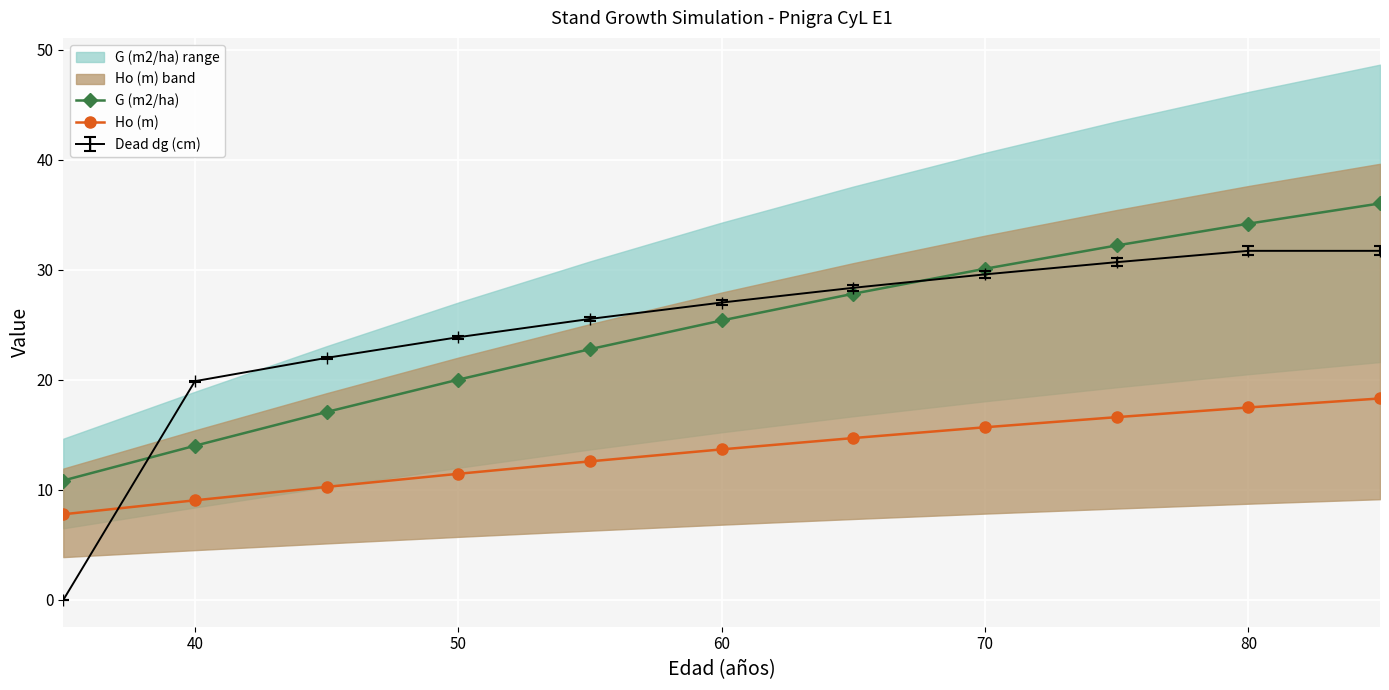

True or false: Dead dg (cm) has more than 2 points higher than both neighbors.

False